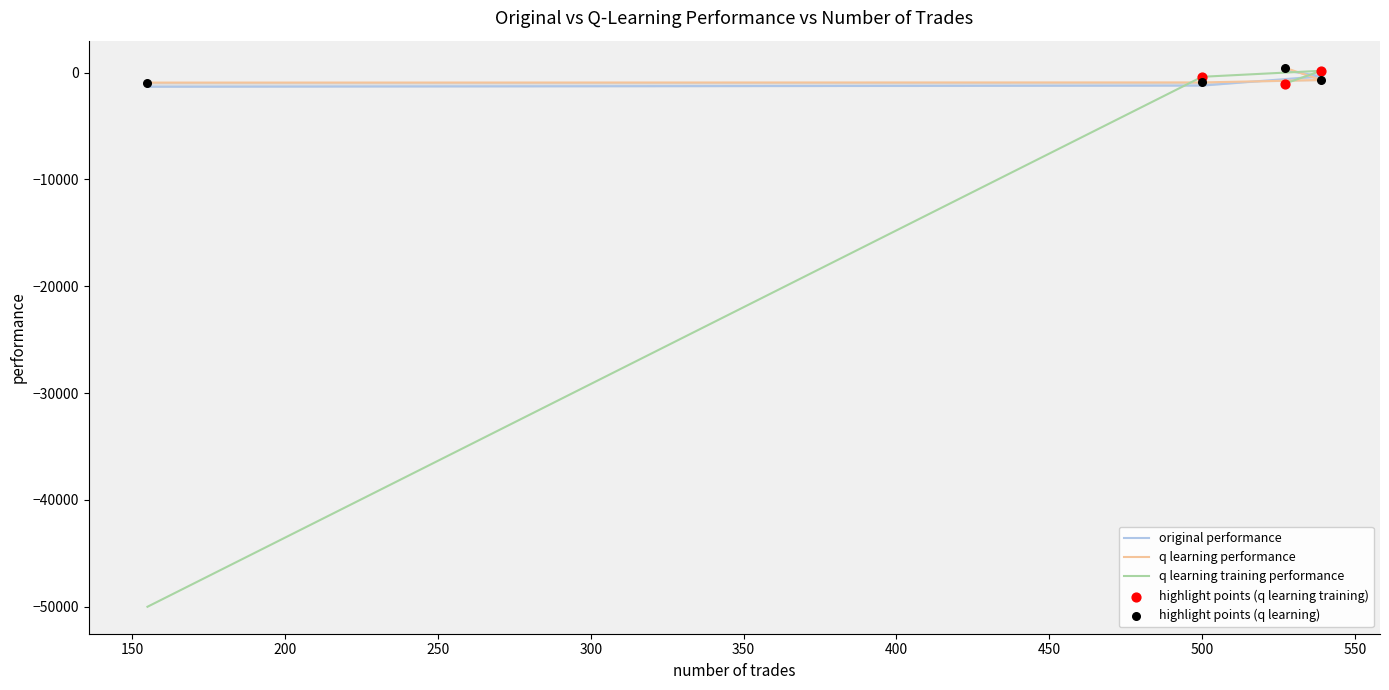

At how many categories does at least one series exceed -26717?

4